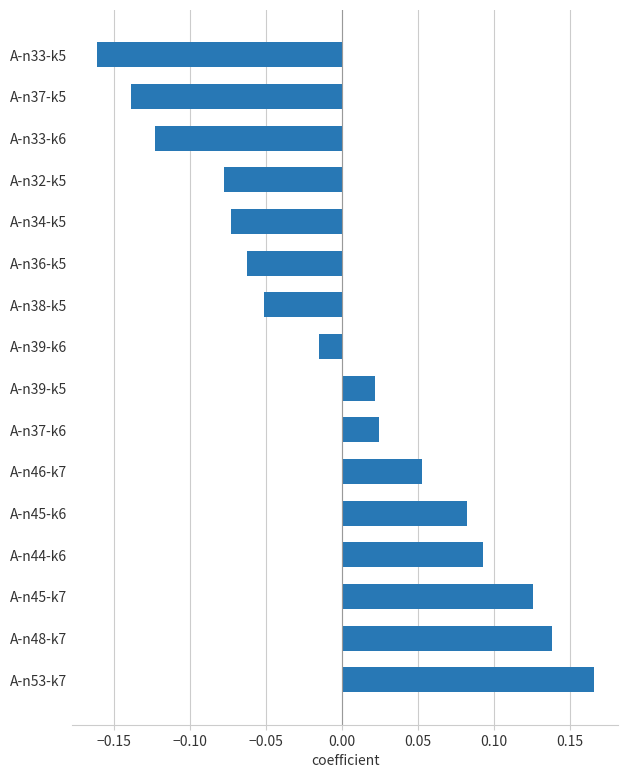

How many categories are shown in the chart?

16